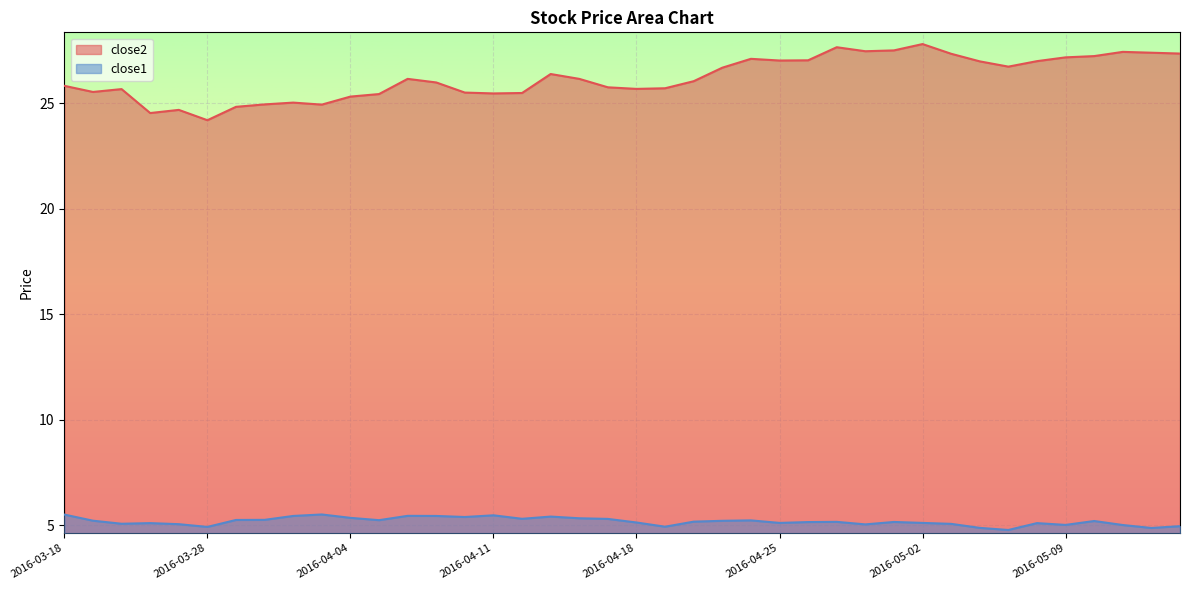

The value of close2 at 2016-03-28 is 24.2. True or false?

True